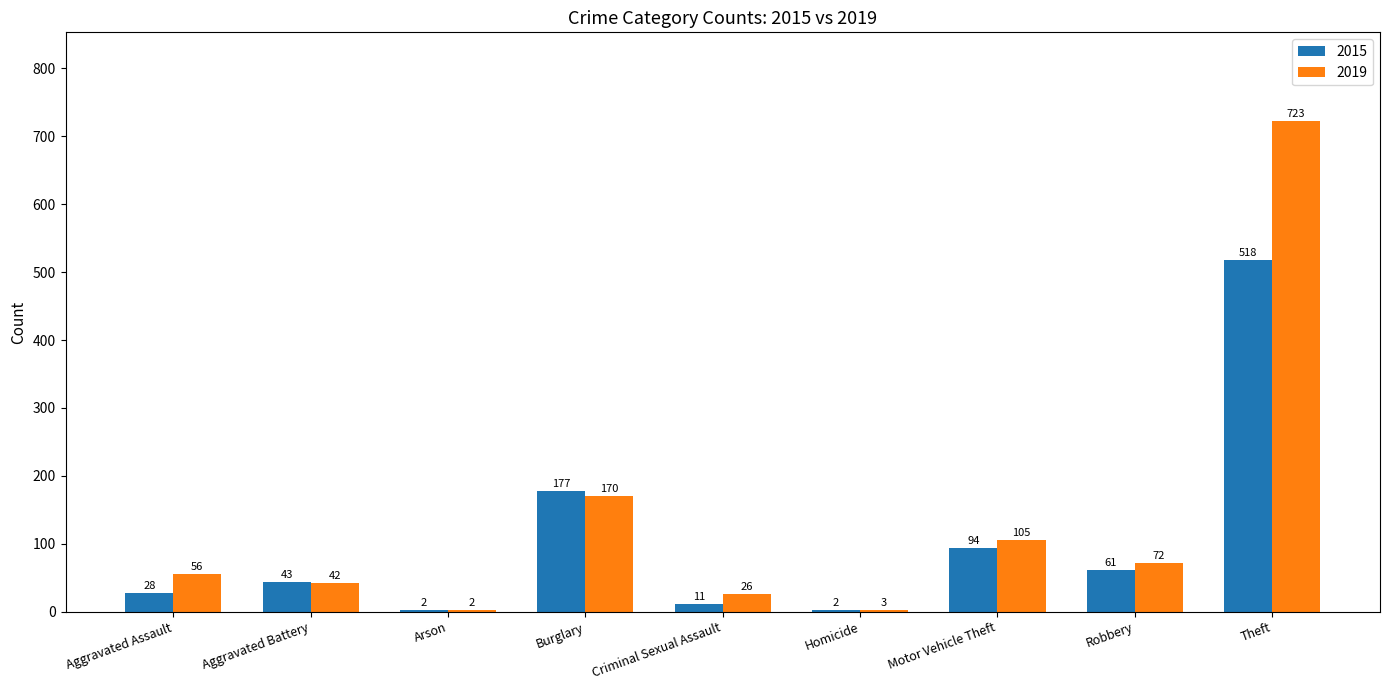

Reading right to left, list all the values displayed in this chart.

2015: 518	61	94	2	11	177	2	43	28
2019: 723	72	105	3	26	170	2	42	56